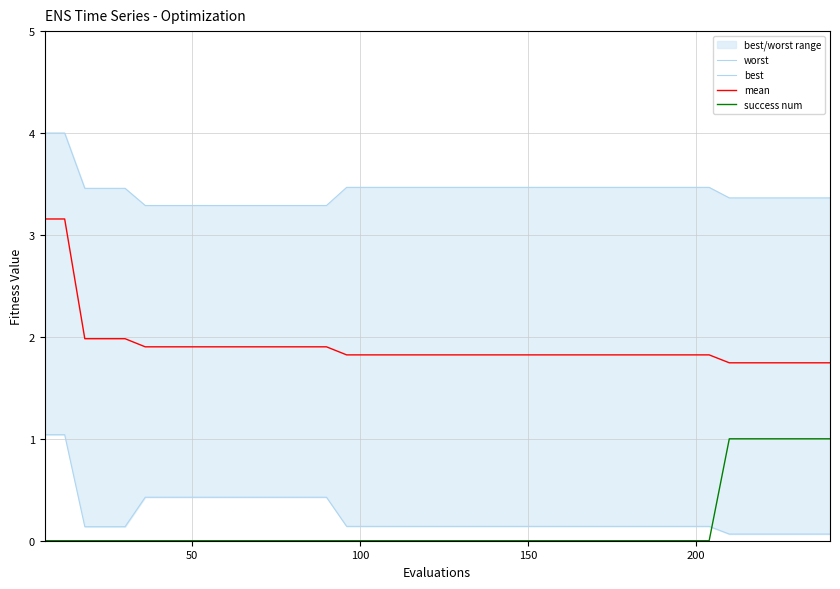

True or false: mean and success num cross at least once.

False